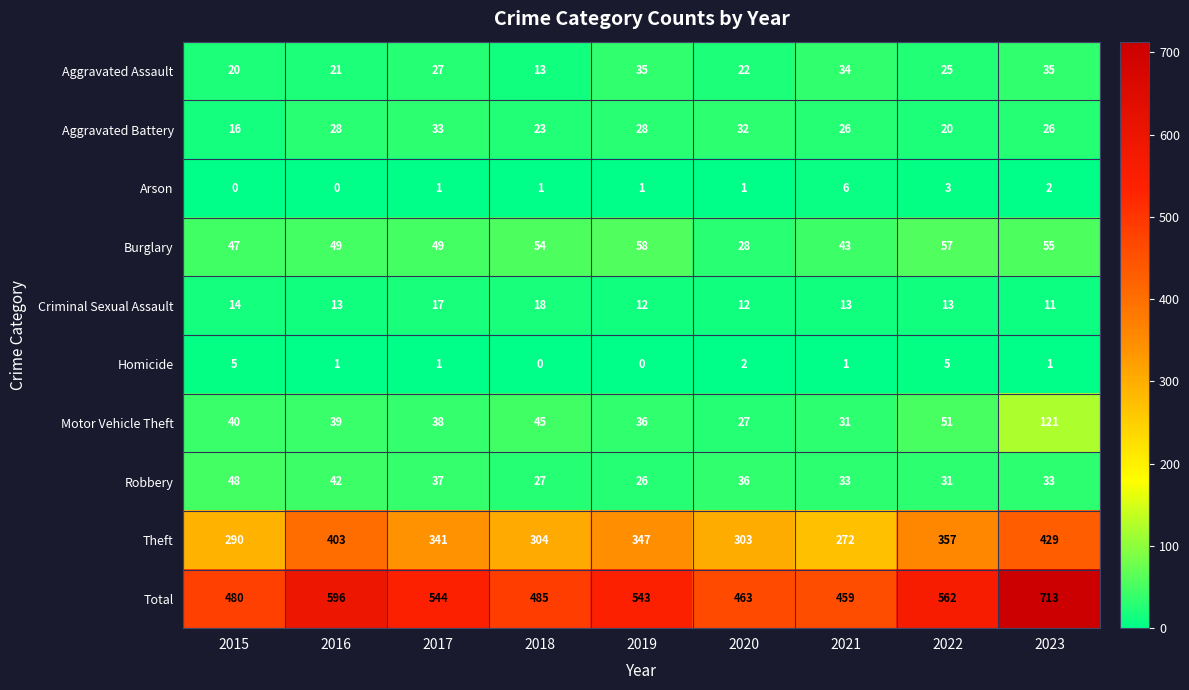

Is the value of Burglary at 2015 greater than the value of Criminal Sexual Assault at 2016?

Yes